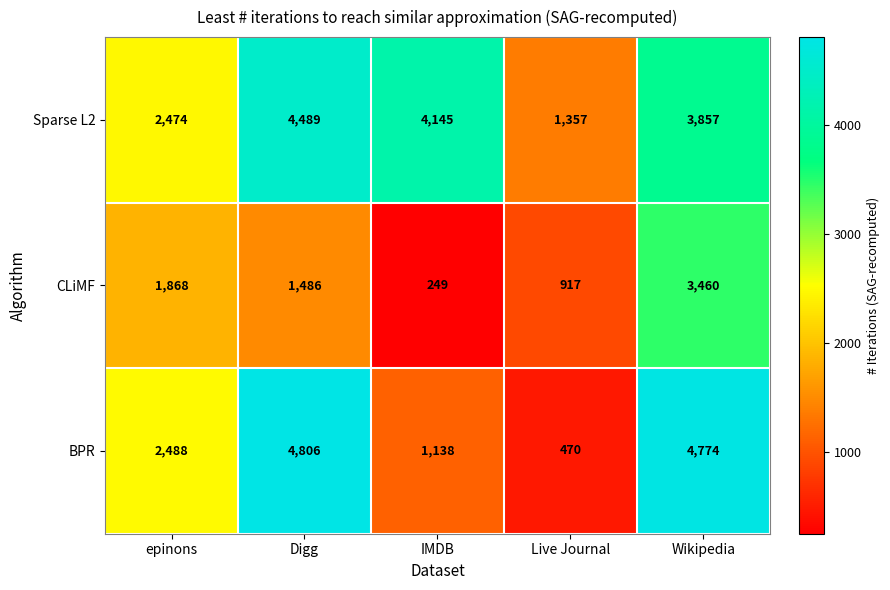

Which label corresponds to the largest value in the chart?

Digg